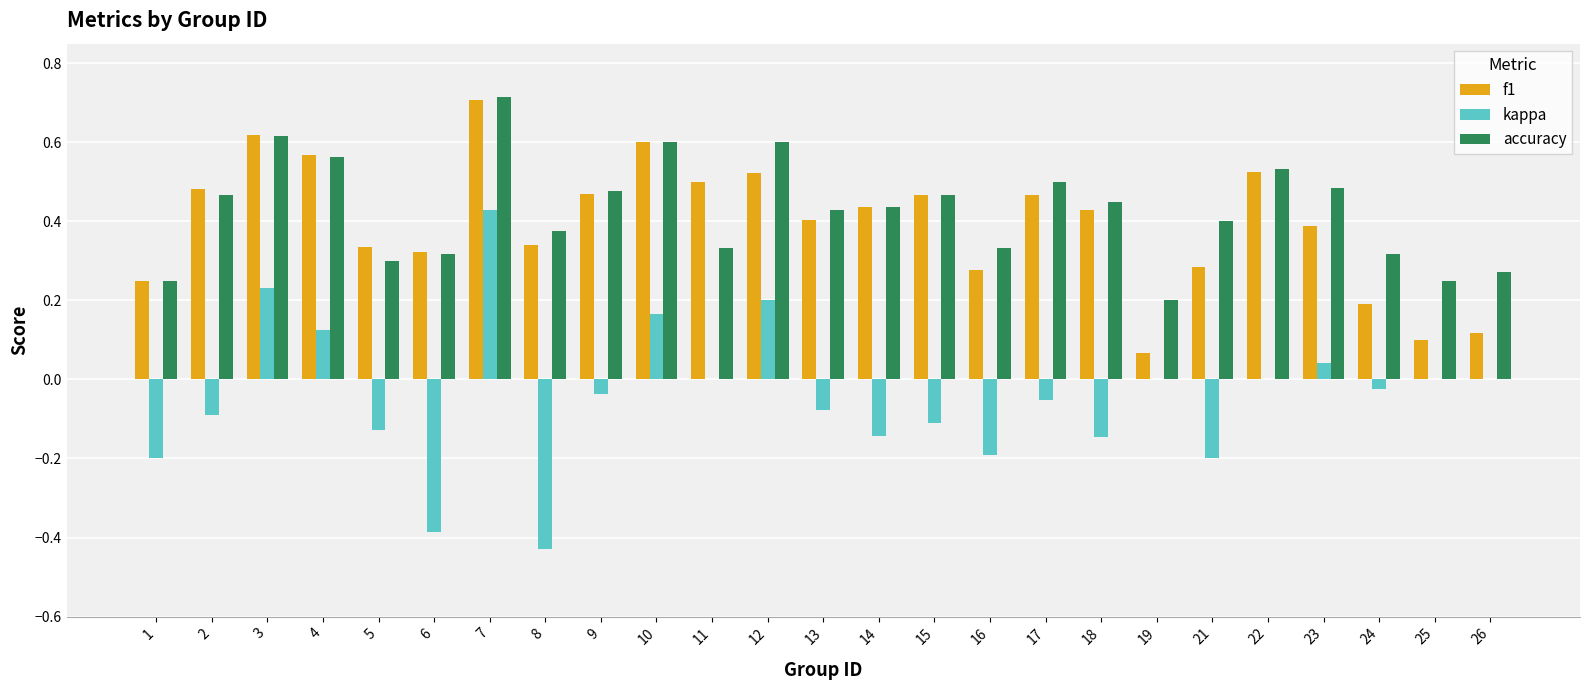

What is the sum of all kappa values?

-1.0